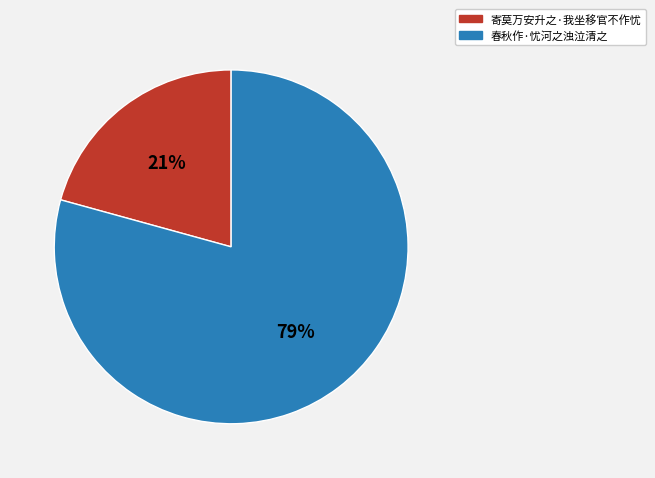

To the nearest percent, what percentage of the pie is 春秋作·忧河之浊泣清之?

79%